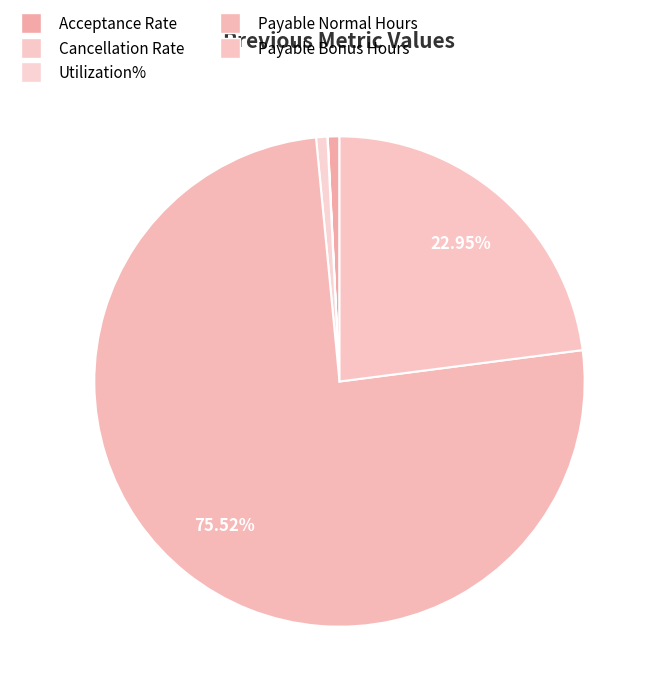

What is the change in value from Acceptance Rate to Payable Normal Hours?

+440.9